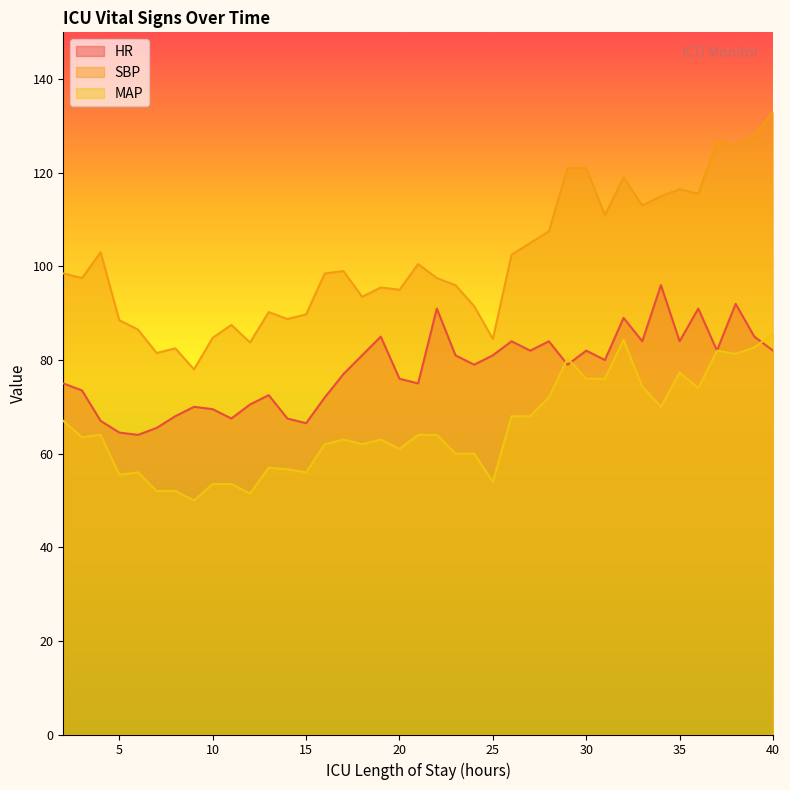

How many times do HR and MAP cross each other?

3